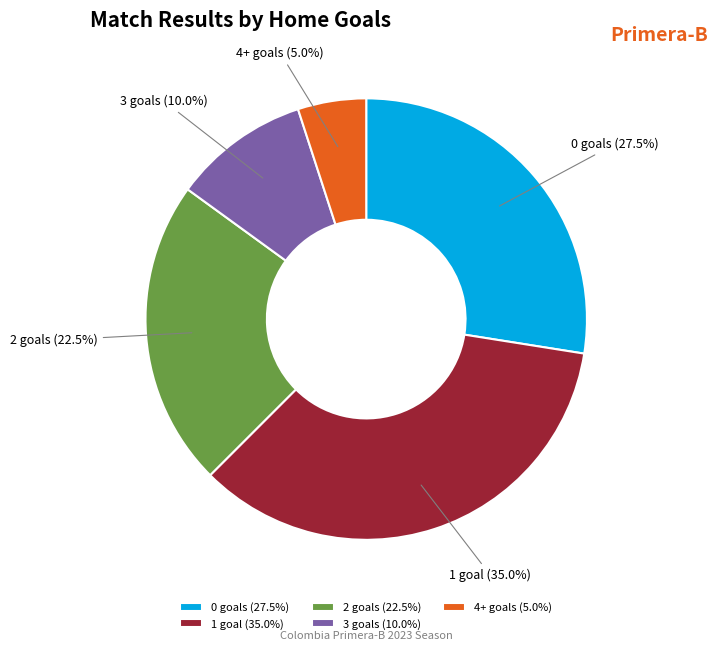

What portion of the pie excludes 0?

72.5%